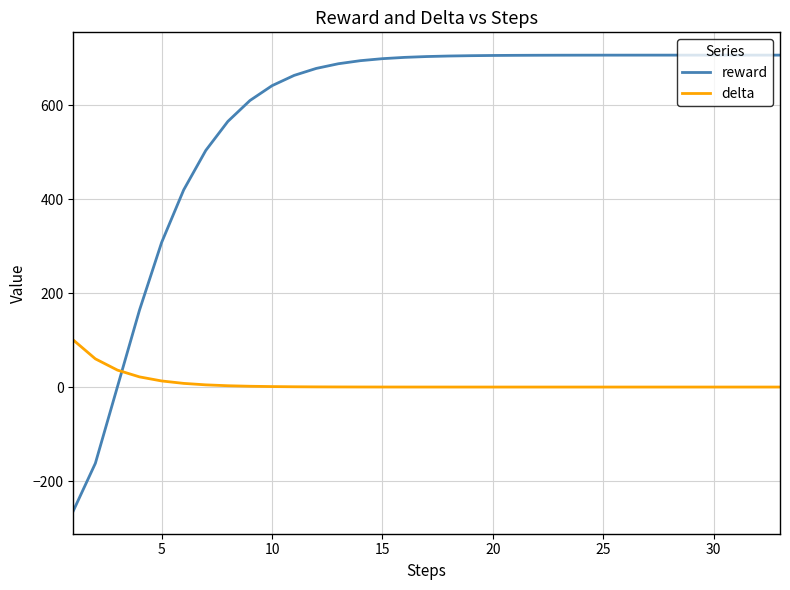

True or false: reward and delta intersect in this chart.

True